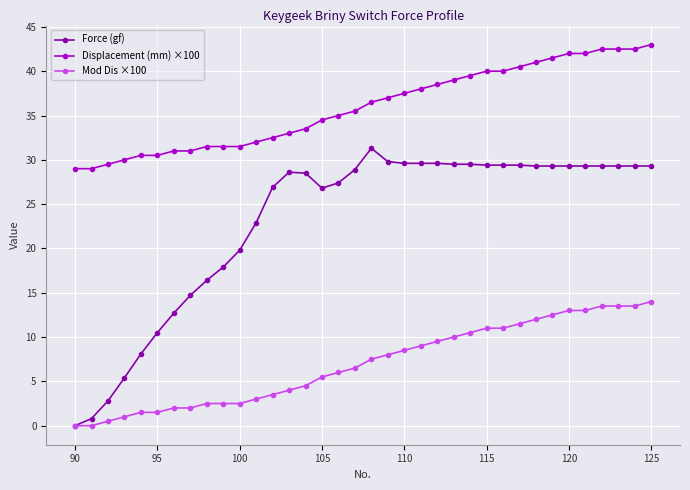

What is the value of the Mod Dis ×100 point at the 28th from the left?

11.5